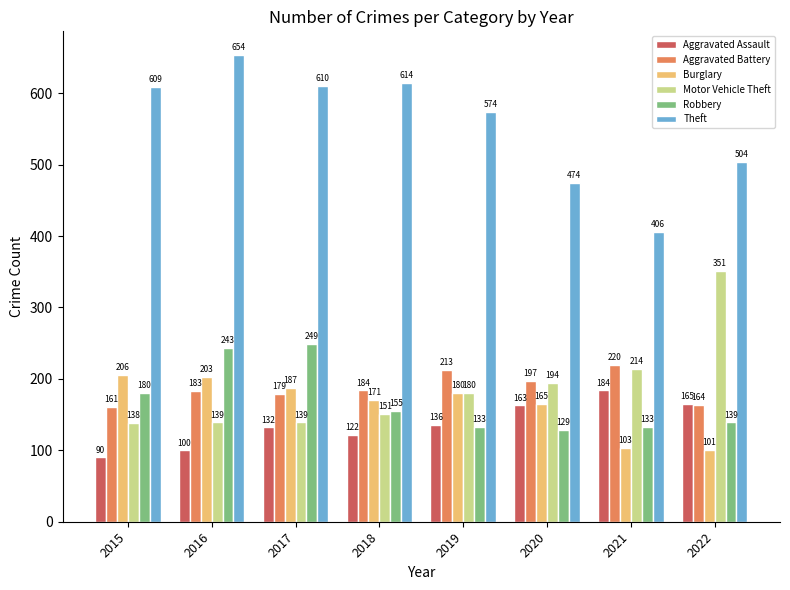

What is the maximum value for Robbery?

249